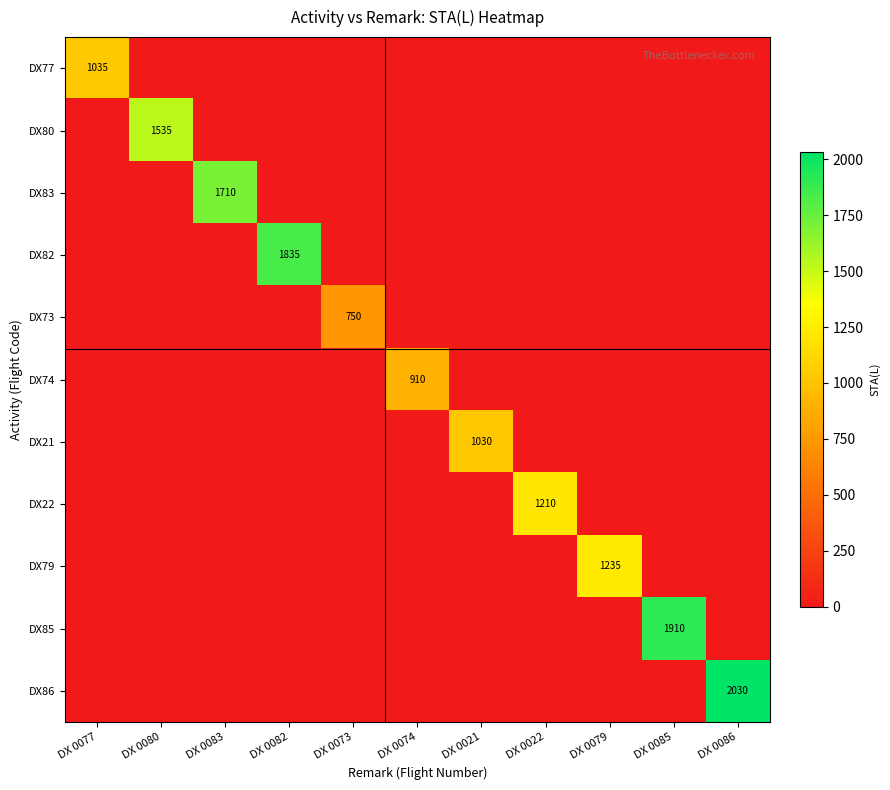

At which category is the sum across all series the highest?

DX 0086